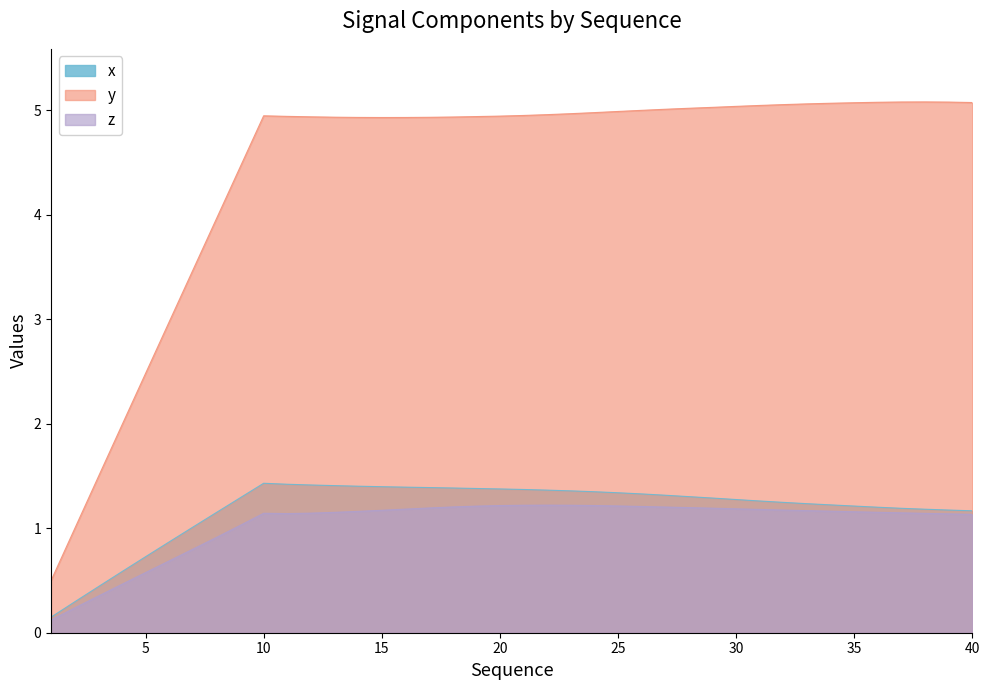

How many lines are shown in the chart?

3